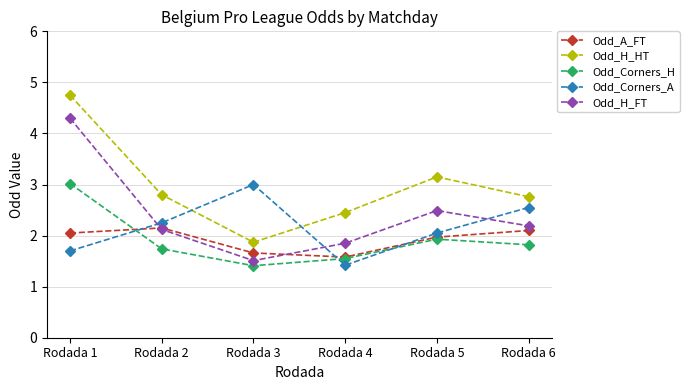

What is the value of the Odd_Corners_H point at the 3rd from the left?

1.4